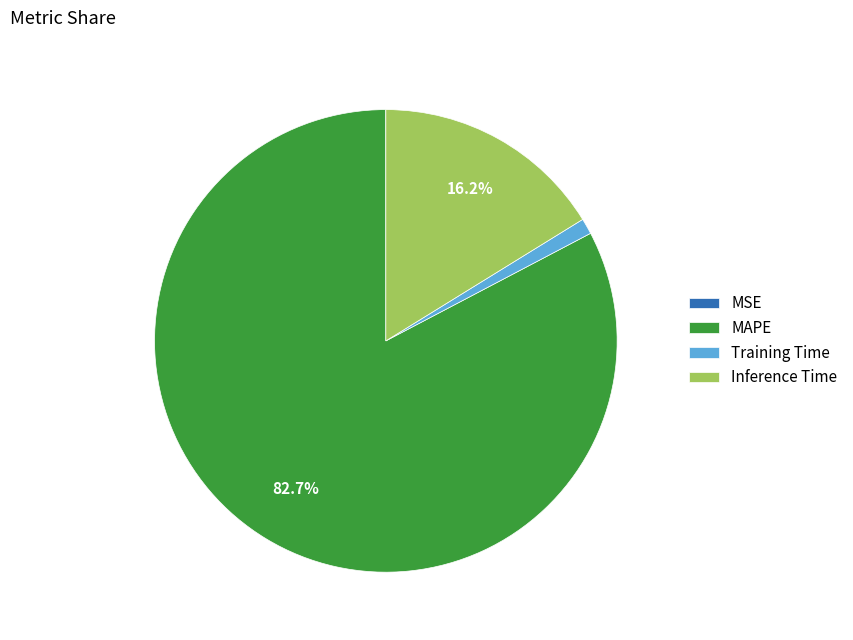

What portion of the pie excludes Inference Time?

83.8%